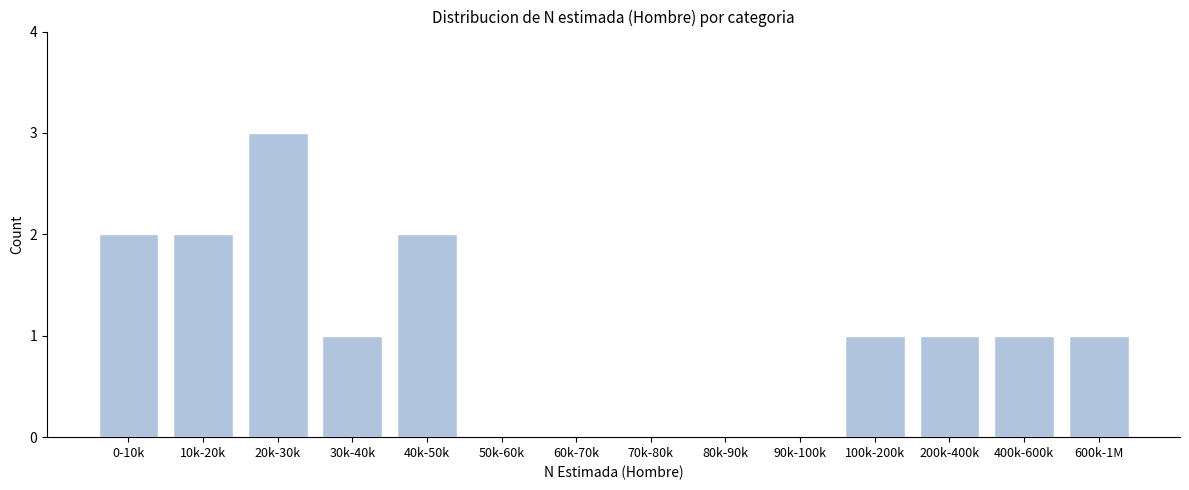

Reading right to left, what are all the values shown in this chart?

600k-1M=1	400k-600k=1	200k-400k=1	100k-200k=1	90k-100k=0	80k-90k=0	70k-80k=0	60k-70k=0	50k-60k=0	40k-50k=2	30k-40k=1	20k-30k=3	10k-20k=2	0-10k=2